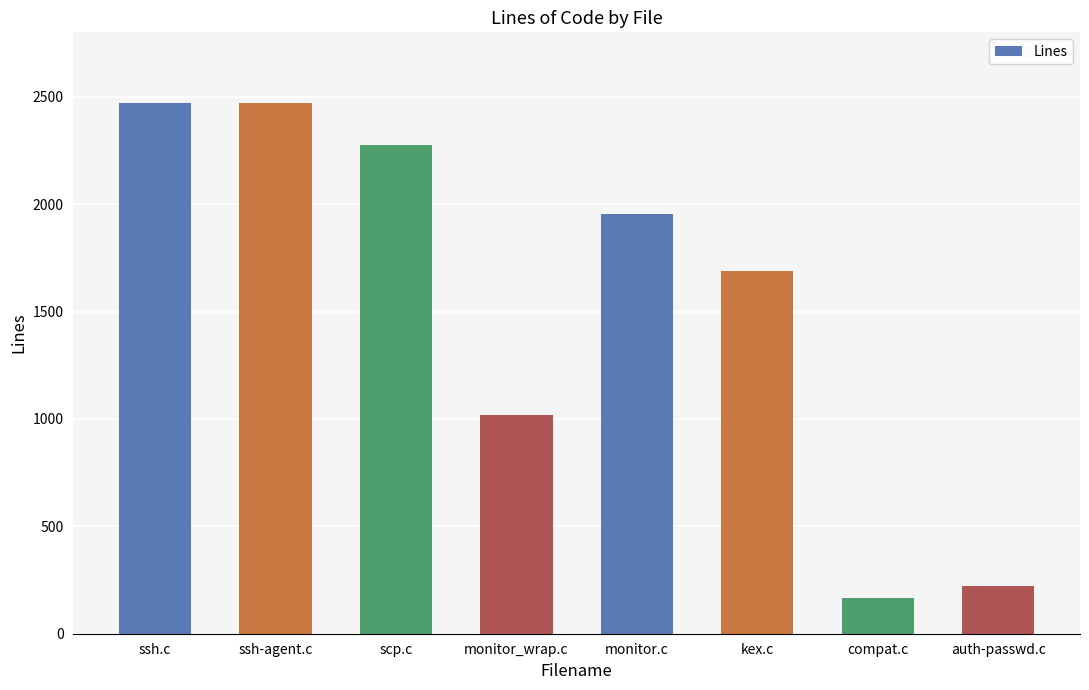

What is the change in value from ssh.c to scp.c?

-197